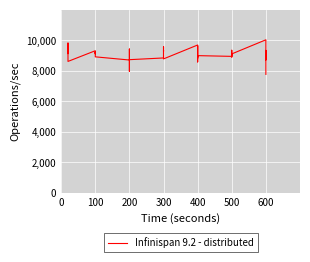

True or false: the data has more than 2 interior local peaks.

True